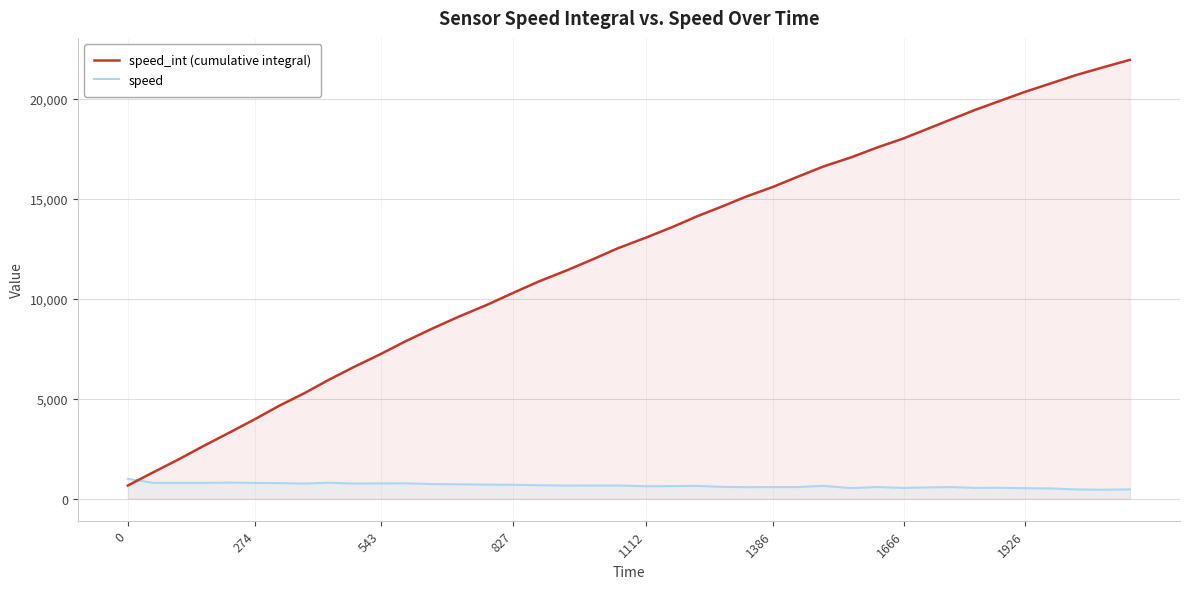

Between 1666 and 1926, which series saw the biggest shift?

speed_int (cumulative integral)